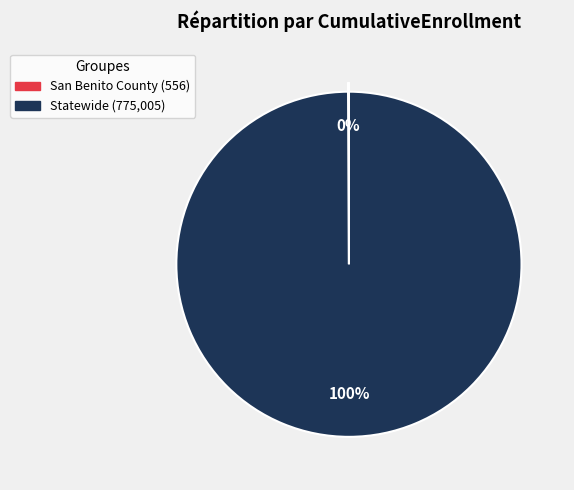

To the nearest percent, what is the difference between the largest and smallest slice percentages?

100%